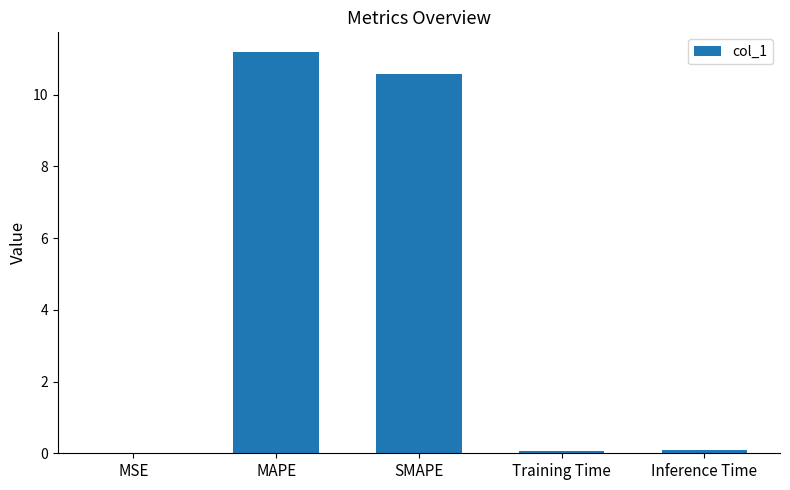

What is the greatest value displayed?

11.2